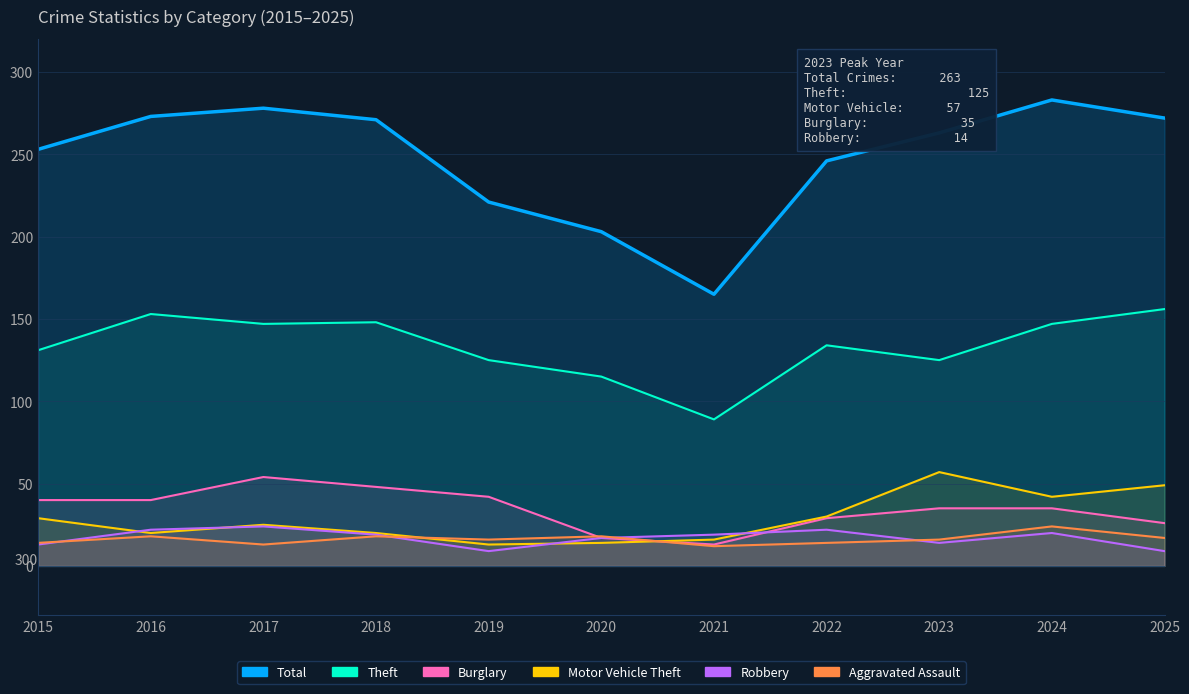

Count the number of categories in the chart.

11